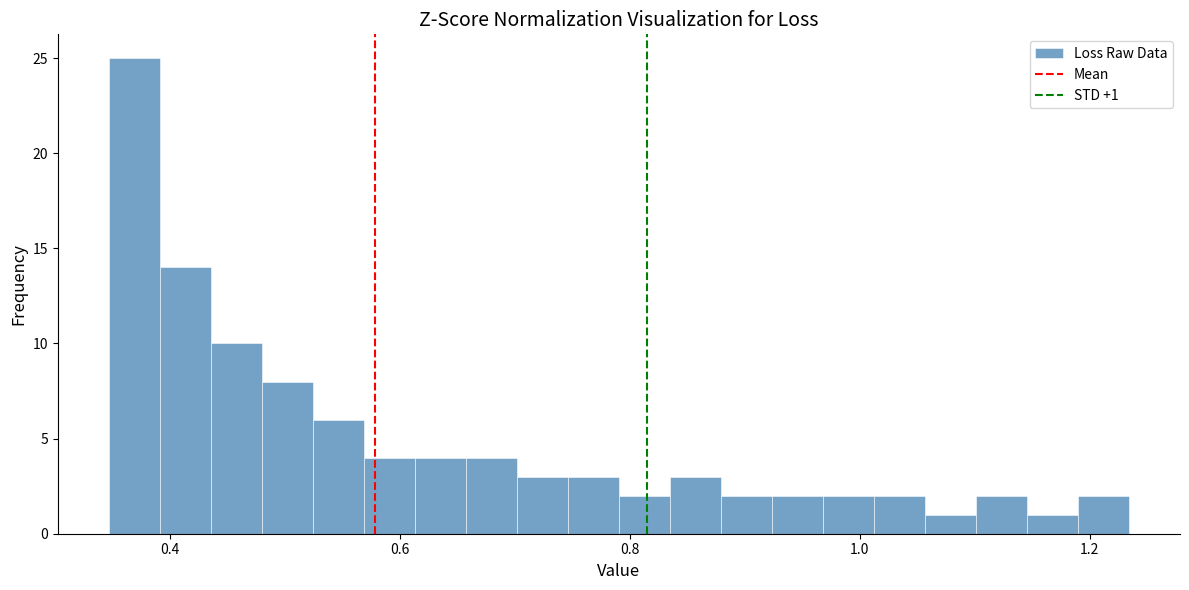

Read against the x-axis, roughly where is the centre of the tallest bar?

0.36